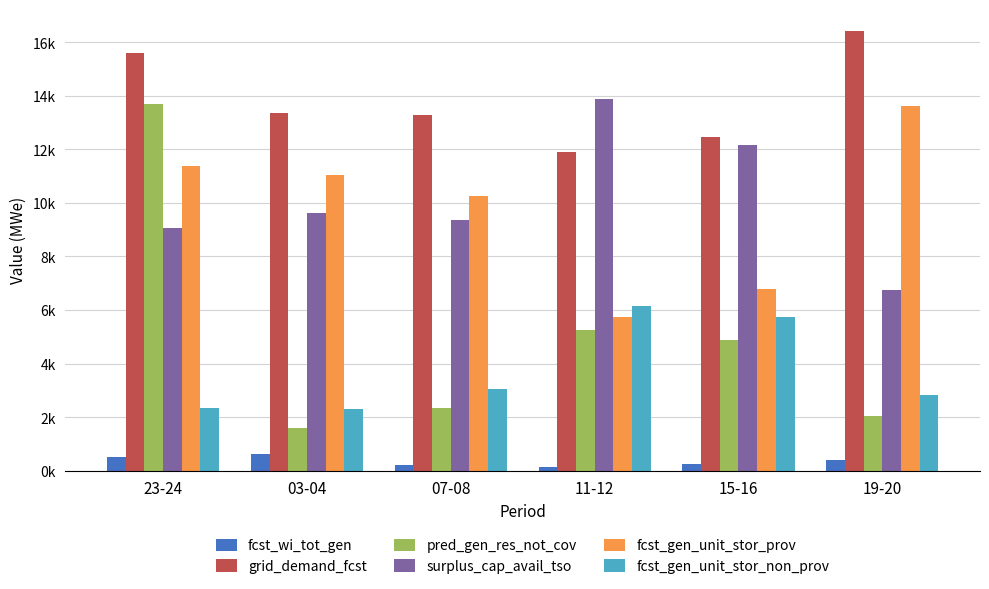

What is the label of the 3rd bar from the left?

07-08